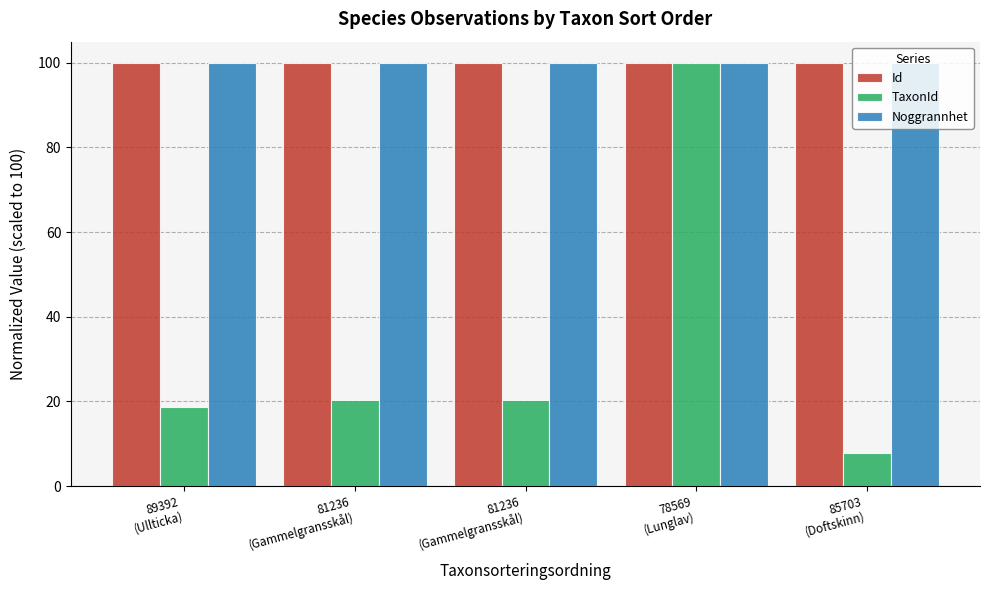

What are all the series names shown in the legend?

Id, TaxonId, Noggrannhet